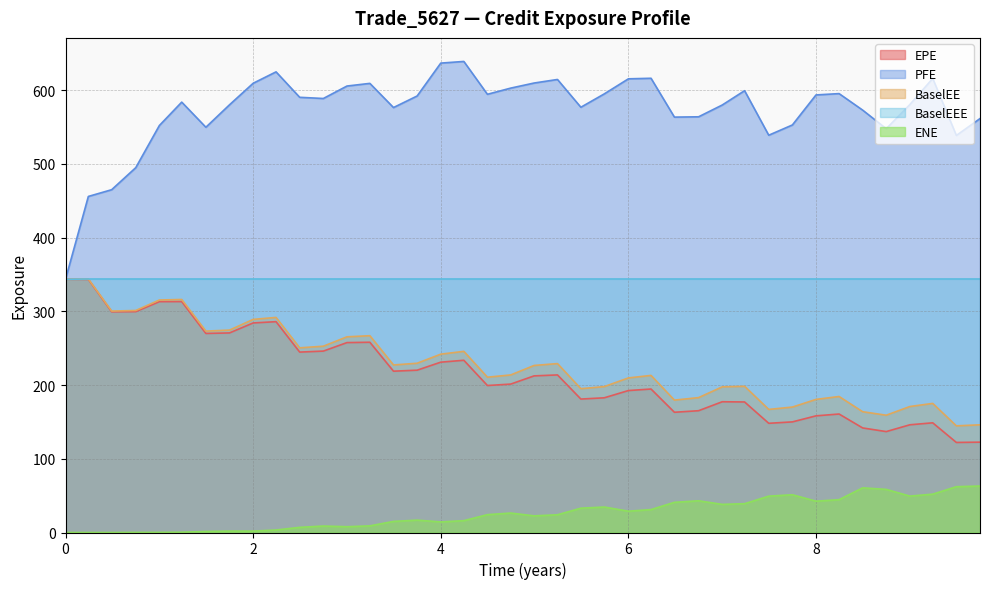

Which series has the widest spread of values?

PFE